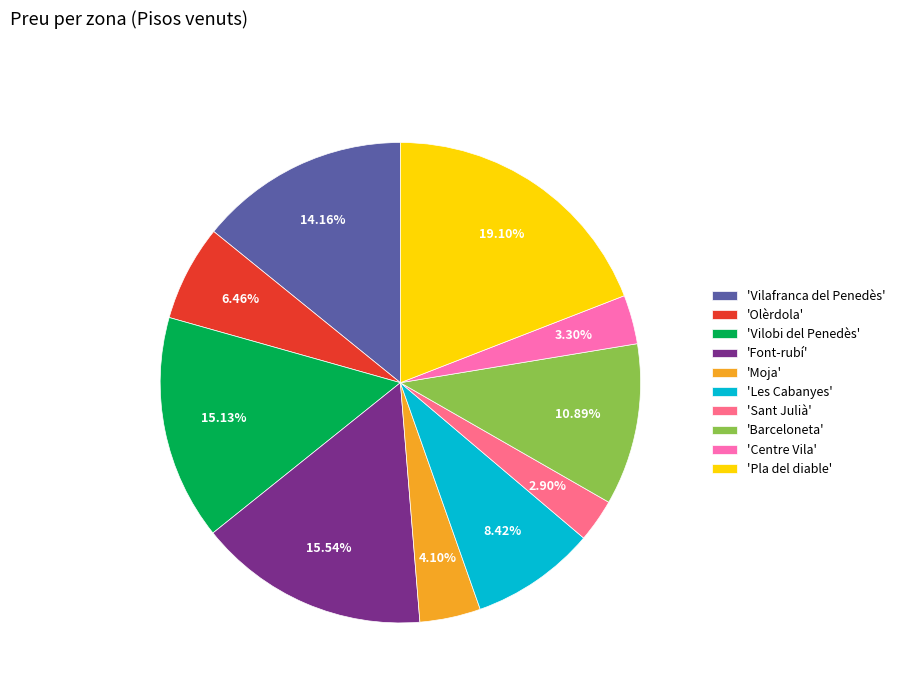

Combined, do 'Moja' and 'Font-rubí' account for over 50%?

No